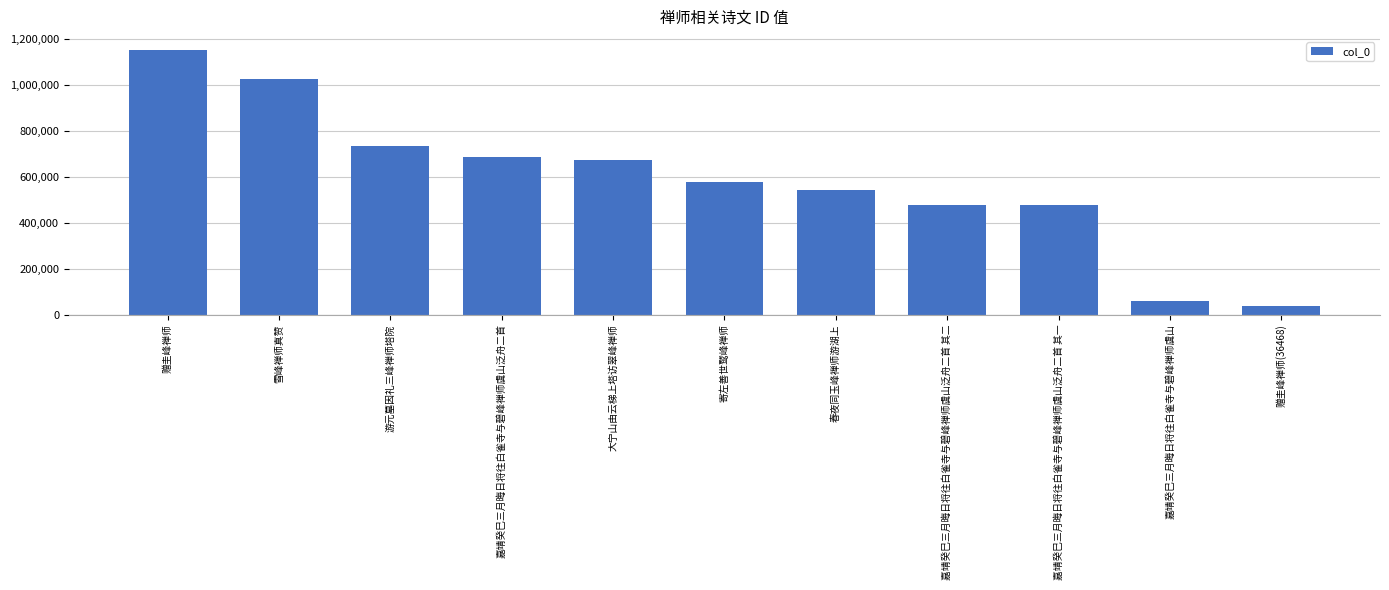

What is the label of the 7th bar from the left?

春夜同玉峰禅师游湖上